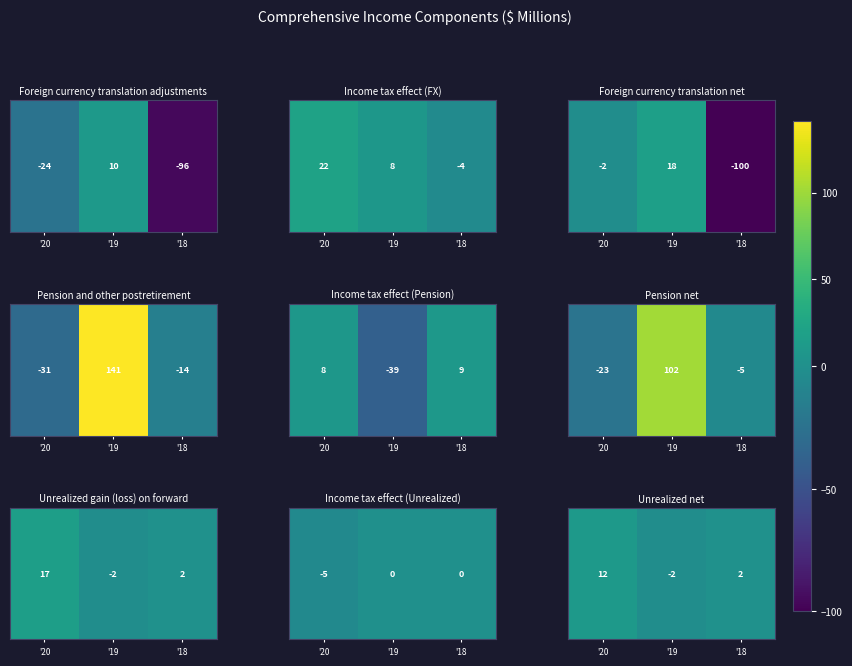

What is the change in value from '20 to '18?

-10